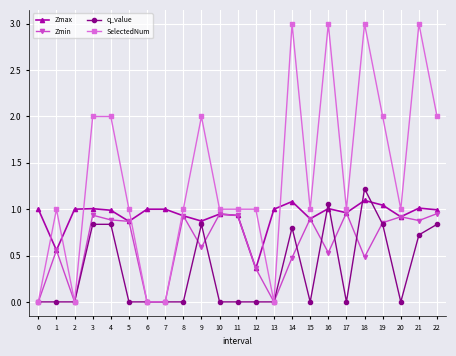

The SelectedNum series shows 3.0 at 16. True or false?

True